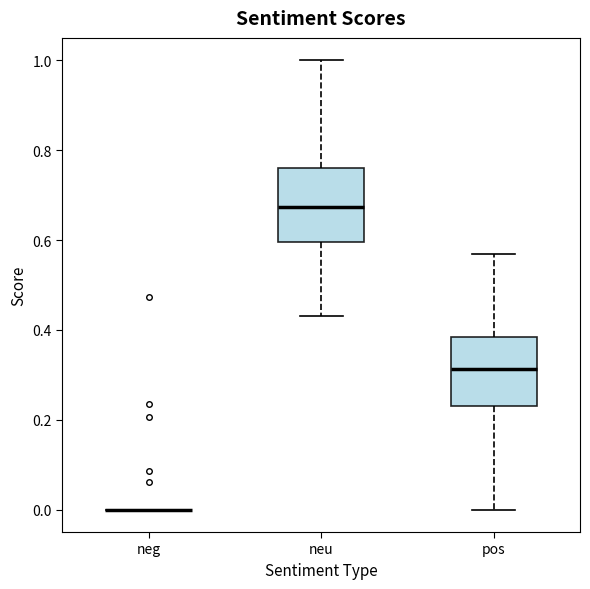

Reading left to right, transcribe this box plot: for each box, give where its median line is, the range the box spans, and where its two whiskers end, as read against the y-axis. The values are not printed on the chart, so give them approximately, as read against the axis.

neg: box collapsed to a line at 0.00, whiskers 0.00 to 0.00
neu: median 0.68, box 0.60 to 0.76, whiskers 0.44 to 1.00
pos: median 0.32, box 0.22 to 0.38, whiskers 0.00 to 0.56